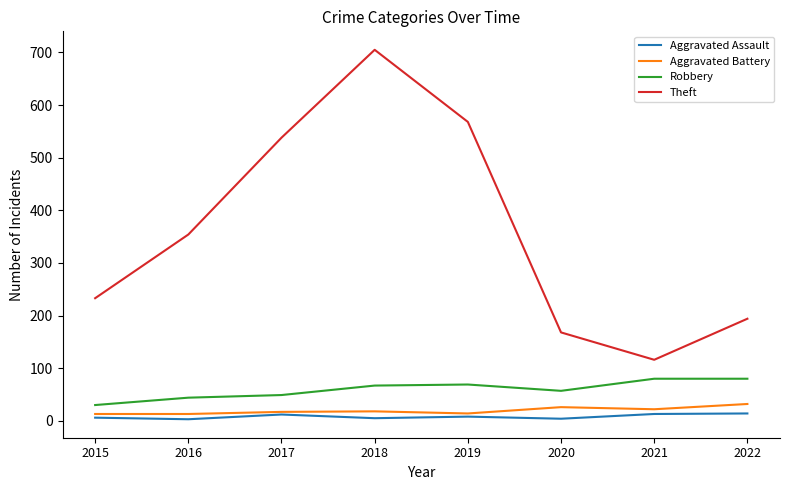

True or false: Theft and Aggravated Battery cross at least once.

False